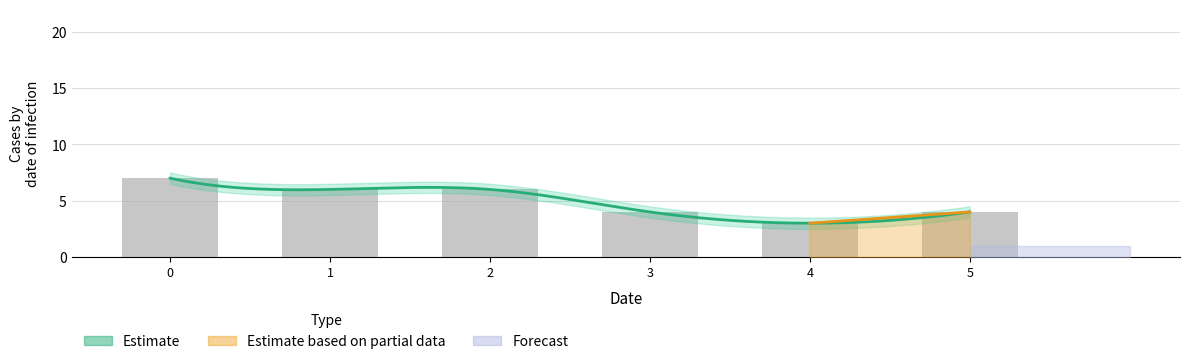

How many values are between 4 and 6?

4